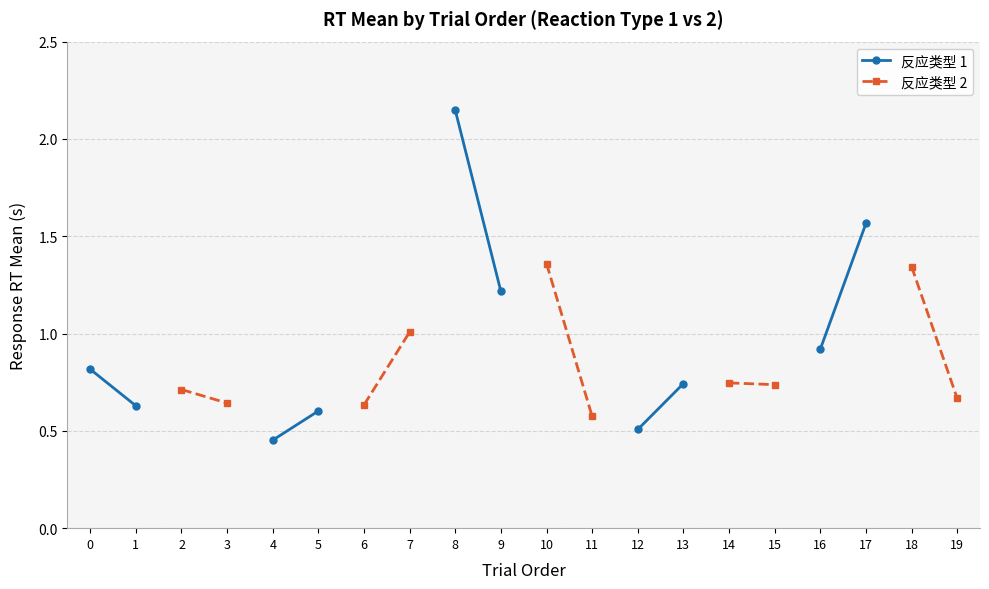

True or false: 反应类型 2 and 反应类型 1 cross at least once.

False